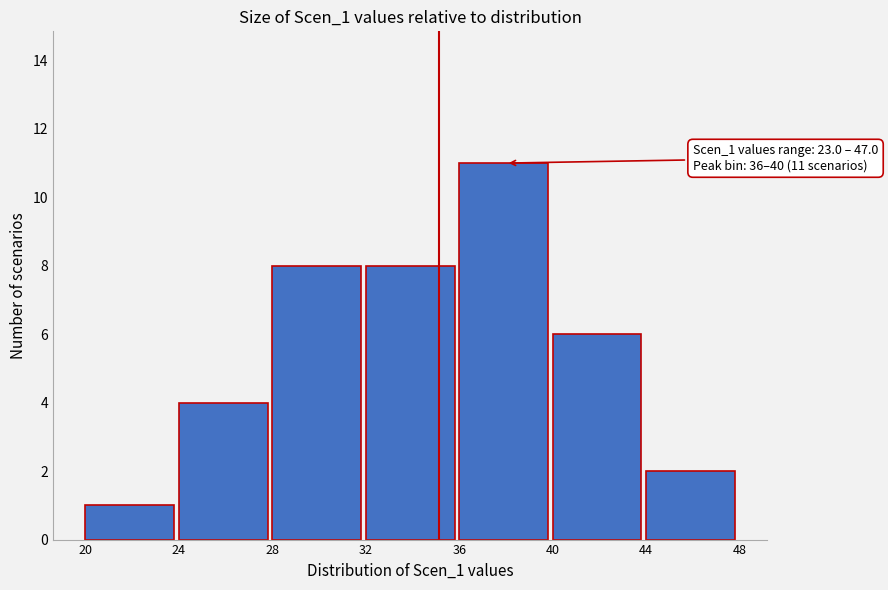

Which range on the x-axis has the tallest bar?

36 to 40